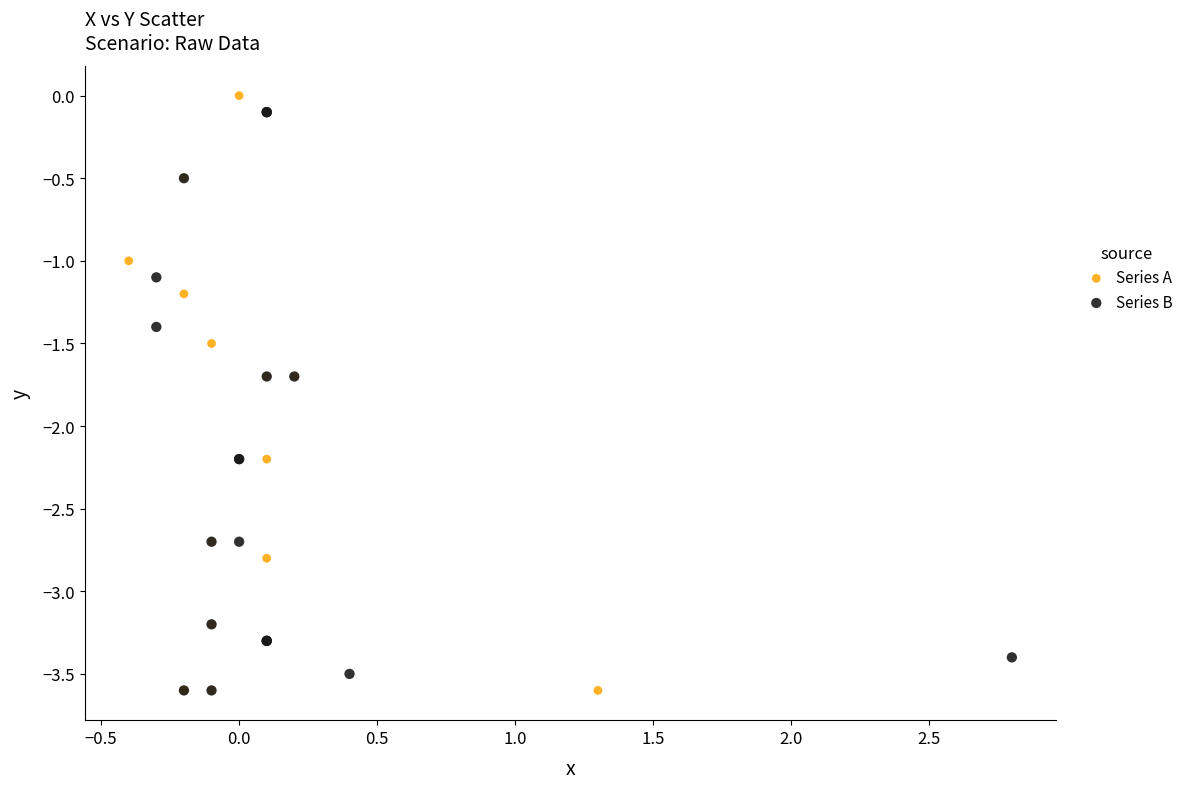

Which series has the largest Y range (max minus min)?

Series A